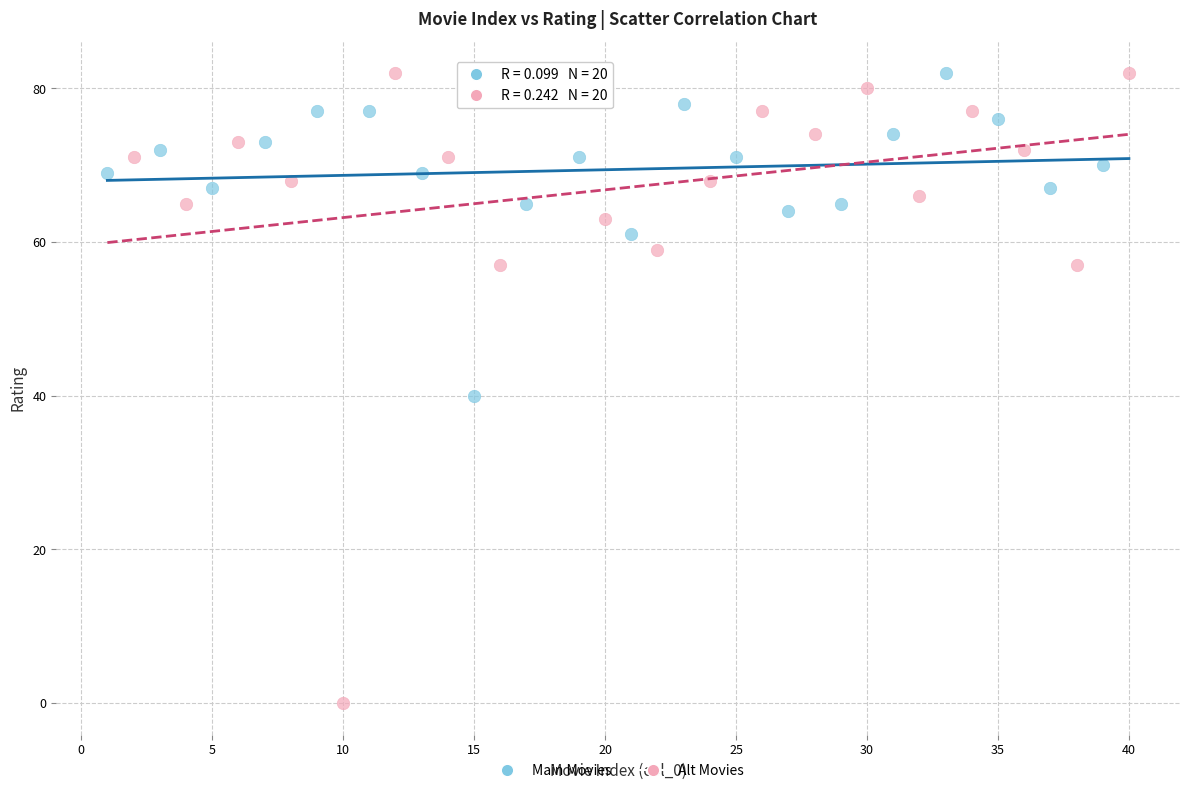

Which series has the widest spread of Y values?

Alt Movies